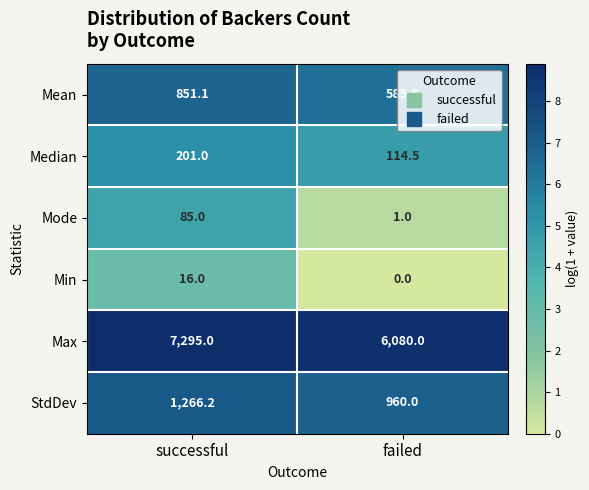

How many distinct data groups are displayed?

6